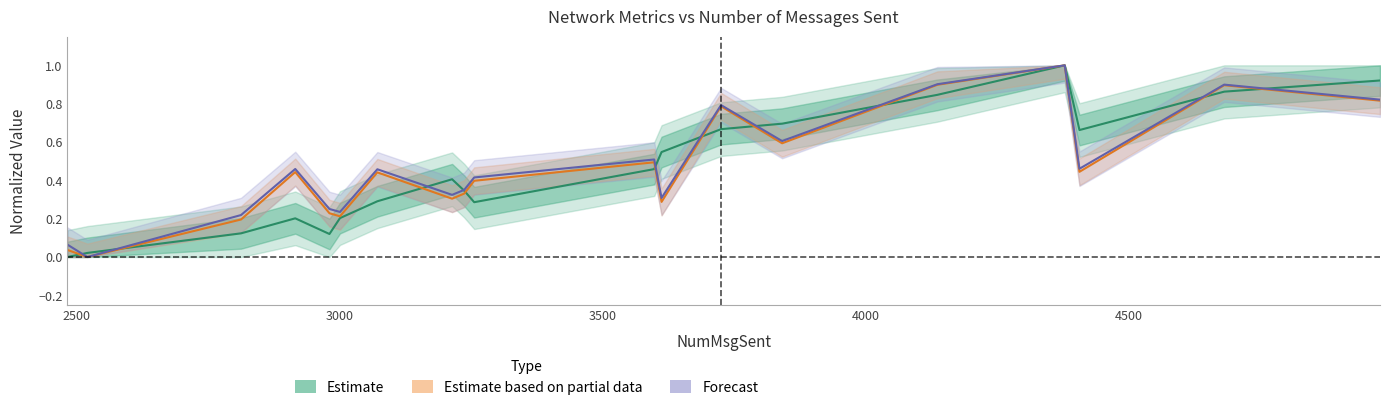

How many values exceed 0?

18